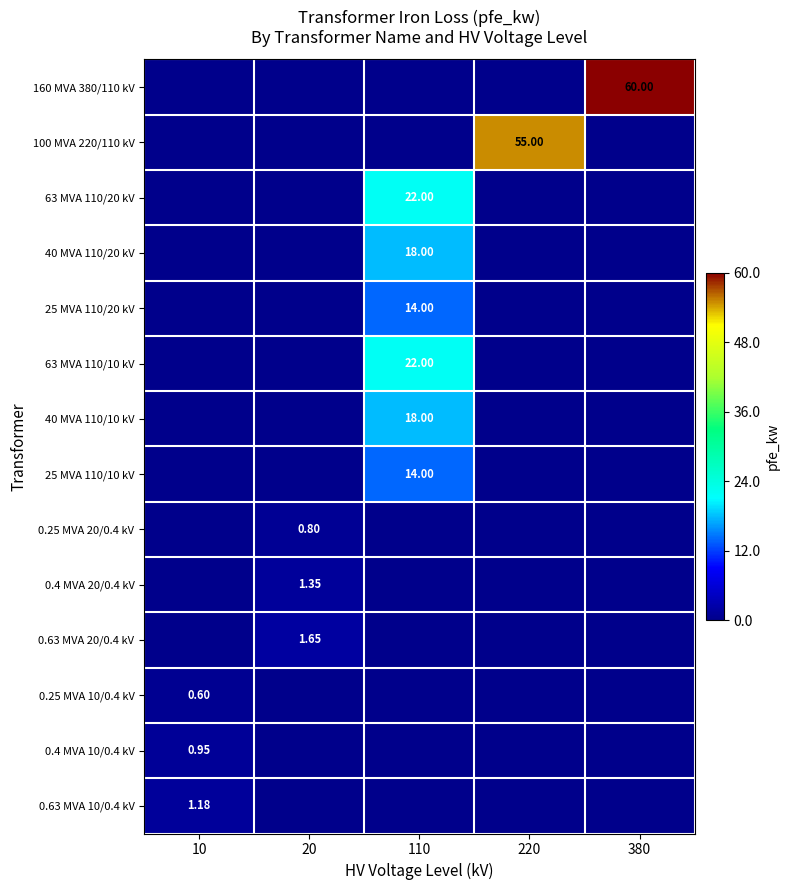

Is it true that 40 MVA 110/20 kV equals 5.4 at 380?

False